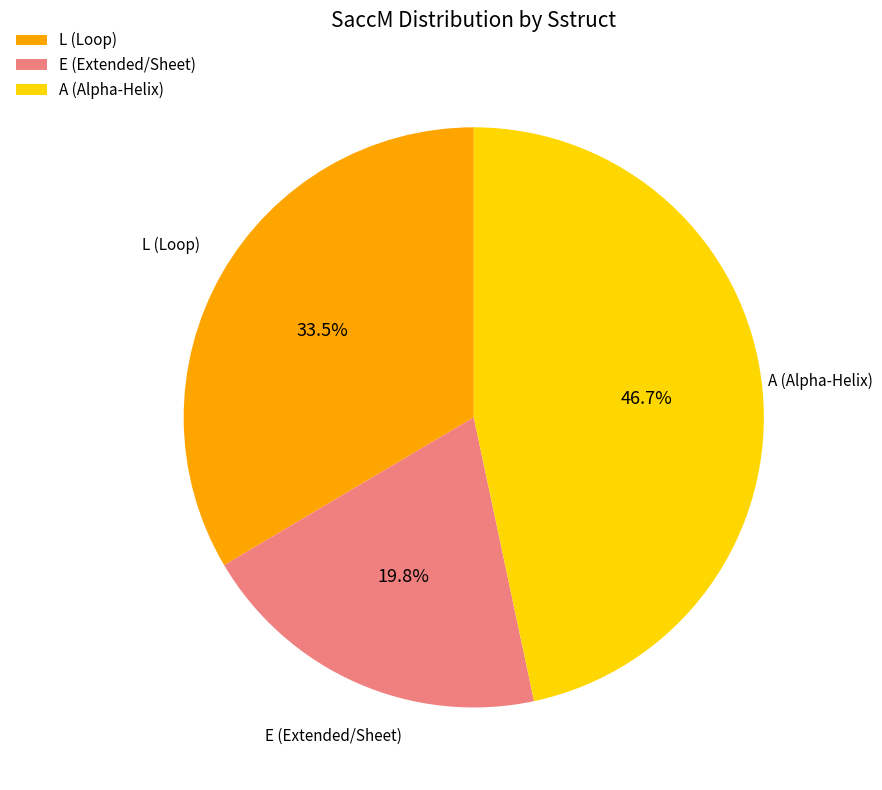

How much of the chart is everything except E (Extended/Sheet)?

80.2%